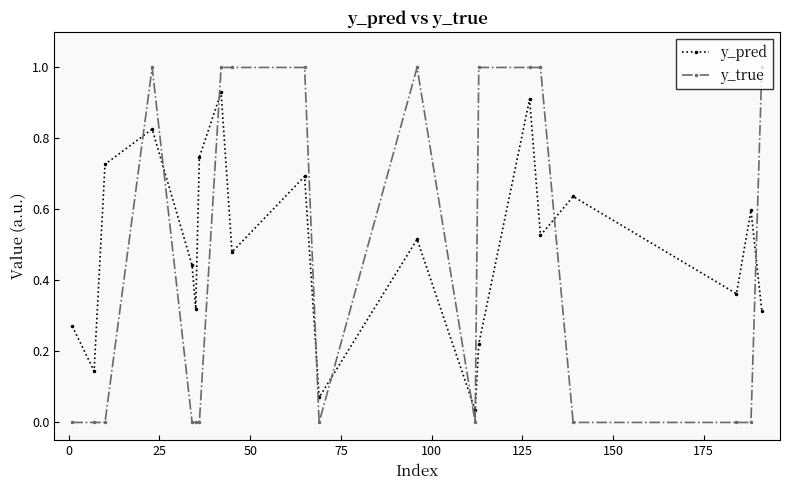

True or false: y_pred has more than 0 points higher than both neighbors.

True